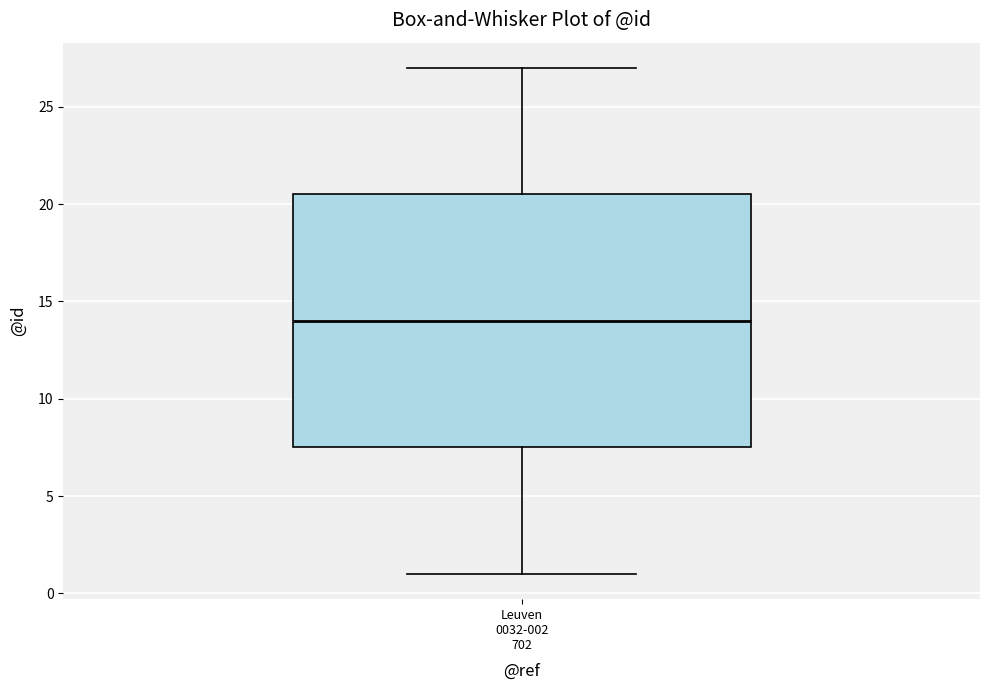

Read this box plot against the y-axis: the position of the median line, the range covered by the box, and the ends of both whiskers. The values are not printed on the chart, so give them approximately, as read against the axis.

median 14.0, box 7.5 to 20.5, whiskers 1.0 to 27.0